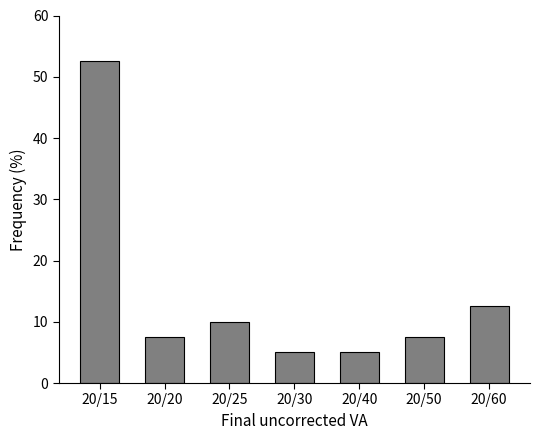

Reading left to right, what are all the values shown in this chart?

52.5	7.5	10.0	5.0	5.0	7.5	12.5